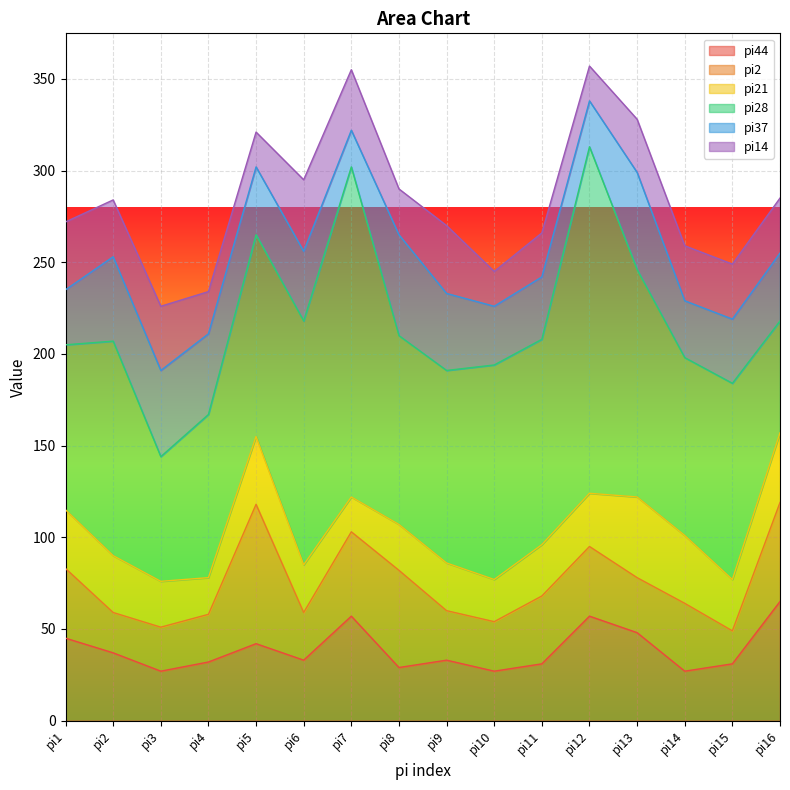

Reading left to right, transcribe all the data shown in this chart.

pi44: 45	37	27	32	42	33	57	29	33	27	31	57	48	27	31	65
pi2: 38	22	24	26	76	26	46	53	27	27	37	38	30	37	18	54
pi21: 32	31	25	20	37	26	19	25	26	23	28	29	44	37	28	38
pi28: 90	117	68	89	110	133	180	103	105	117	112	189	124	97	107	61
pi37: 30	46	47	44	37	38	20	55	42	32	34	25	53	31	35	37
pi14: 37	31	35	23	19	39	33	25	37	19	24	19	29	30	30	30